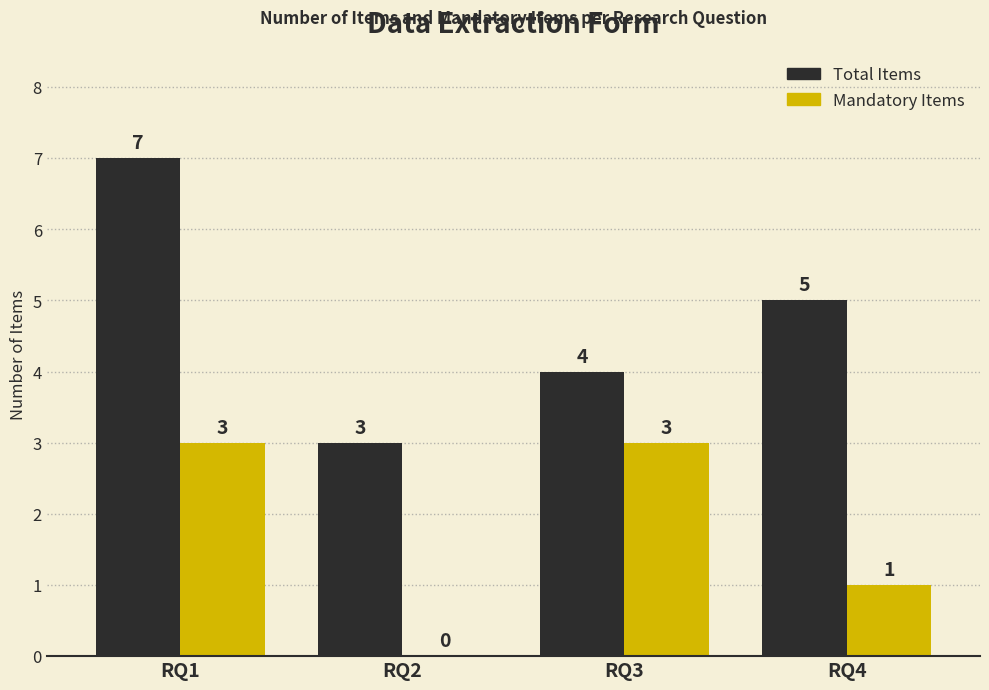

What is the difference between the Mandatory Items values at RQ4 and RQ1?

2